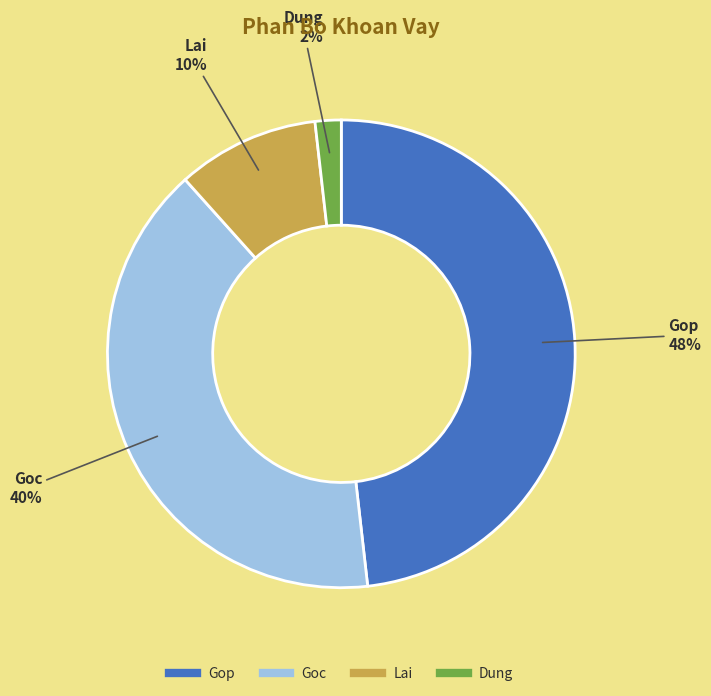

Which has a higher value, Lai or Goc?

Goc